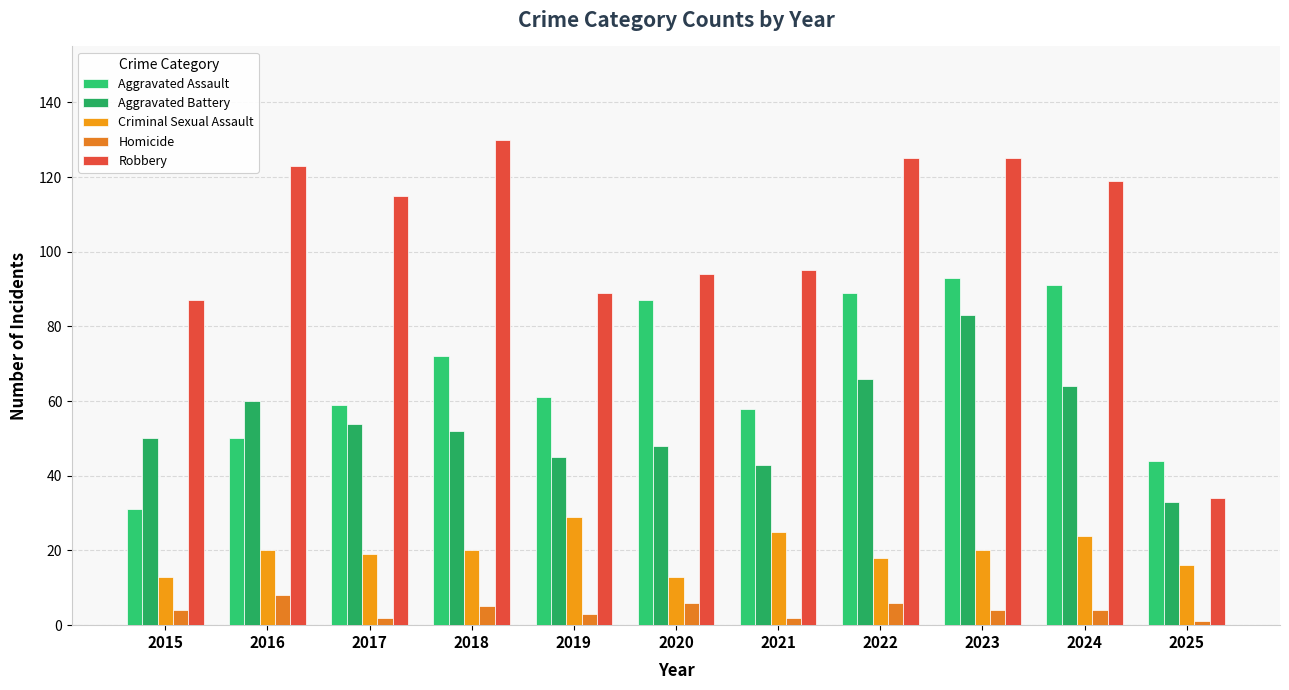

What is the difference between the second highest and second lowest values in the Aggravated Assault series?

47